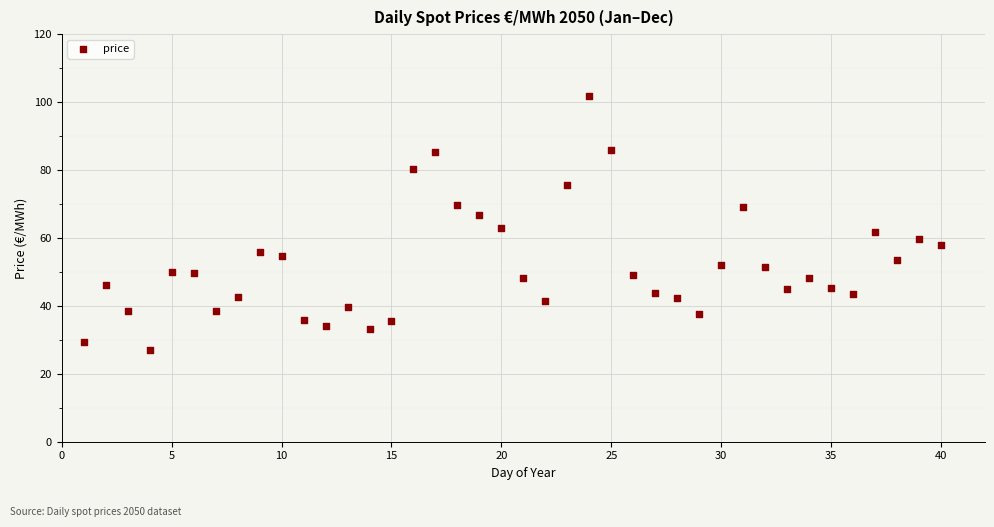

What is the range of X values (max minus min)?

39.0